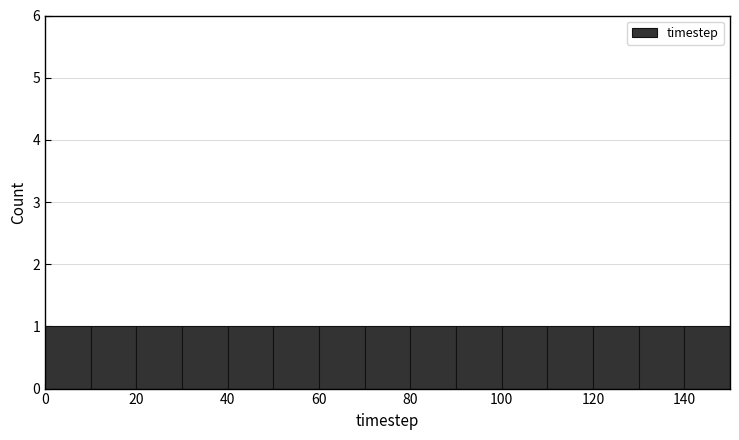

Reading left to right, transcribe this chart: for each bar, give the range it covers on the x-axis and its height. The values are not printed on the chart, so give them approximately, as read against the axis.

0 to 10: 1
10 to 20: 1
20 to 30: 1
30 to 40: 1
40 to 50: 1
50 to 60: 1
60 to 70: 1
70 to 80: 1
80 to 90: 1
90 to 100: 1
100 to 110: 1
110 to 120: 1
120 to 130: 1
130 to 140: 1
140 to 150: 1